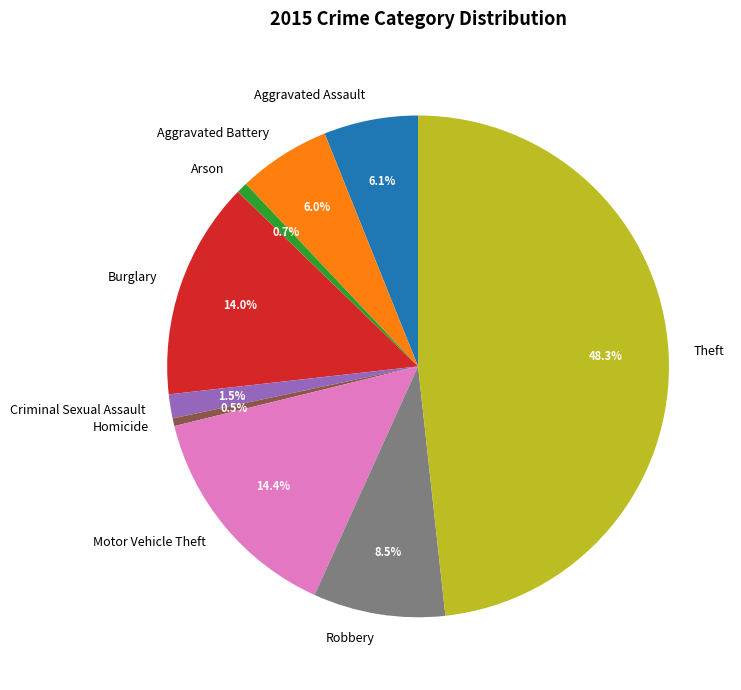

Does Motor Vehicle Theft represent more than half of the total?

No